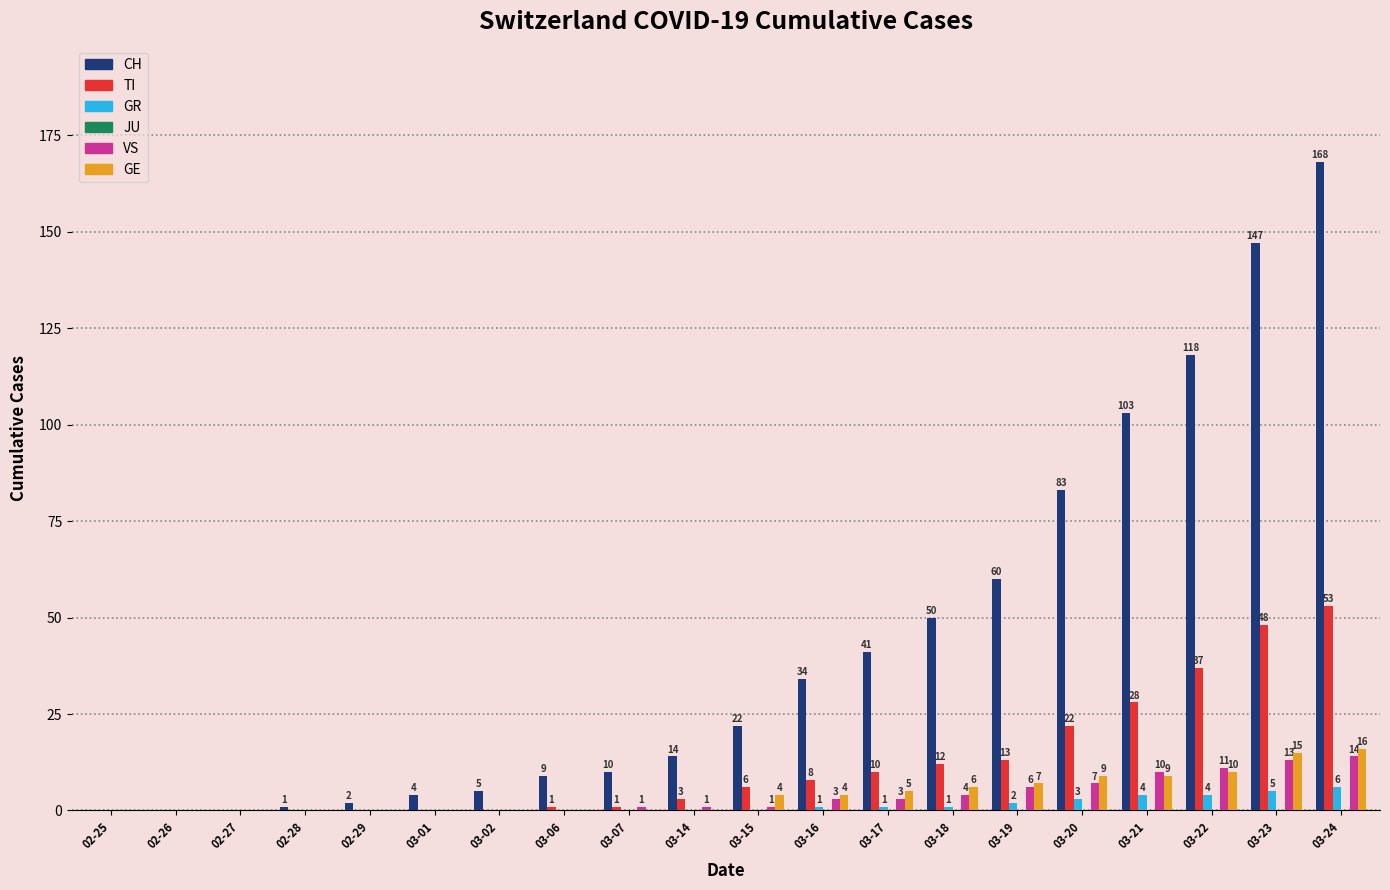

Is it true that GR equals 3 at 03-20?

True